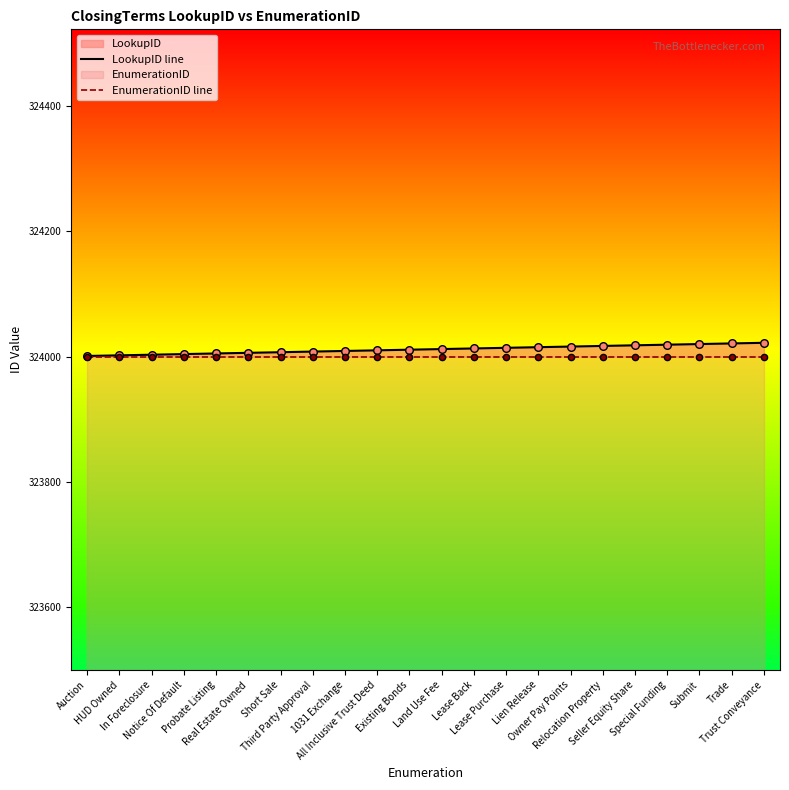

Is the value of LookupID line at Owner Pay Points greater than the value of EnumerationID line at Short Sale?

Yes